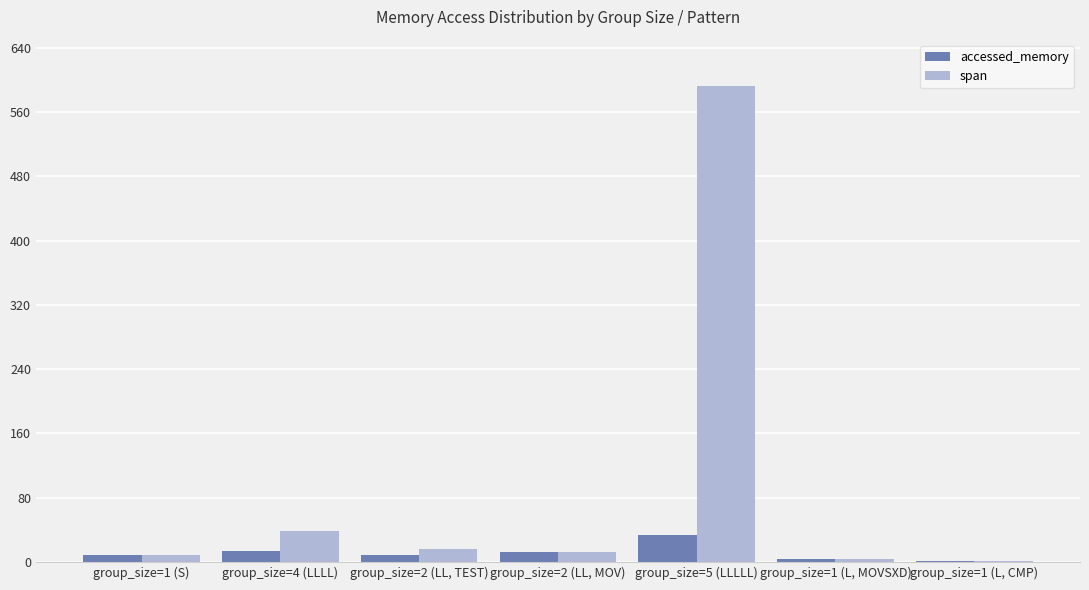

Which series changed the most between group_size=4 (LLLL) and group_size=1 (L, CMP)?

span